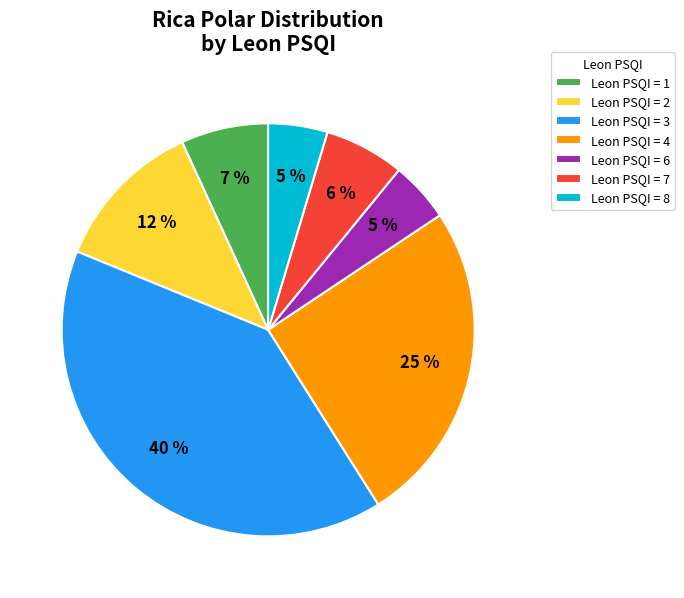

The Leon PSQI = 4 slice represents 35% of the pie. True or false?

False